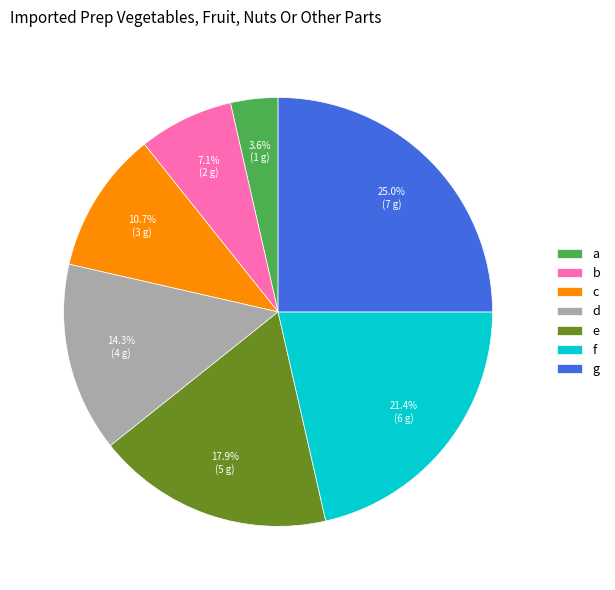

To the nearest percent, what percentage of the pie is e?

18%